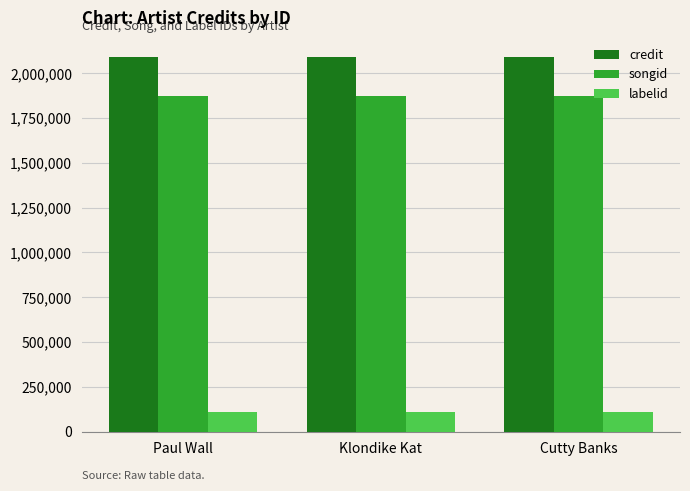

Reading left to right, list all the values displayed in this chart.

credit: 2093008	2093008	2093008
songid: 1873407	1873407	1873407
labelid: 109748	109748	109748